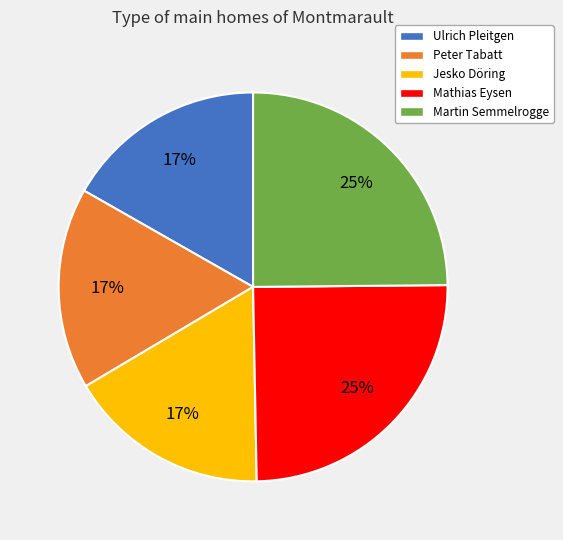

Approximately how many times larger is the value at Peter Tabatt compared to Martin Semmelrogge?

0.7